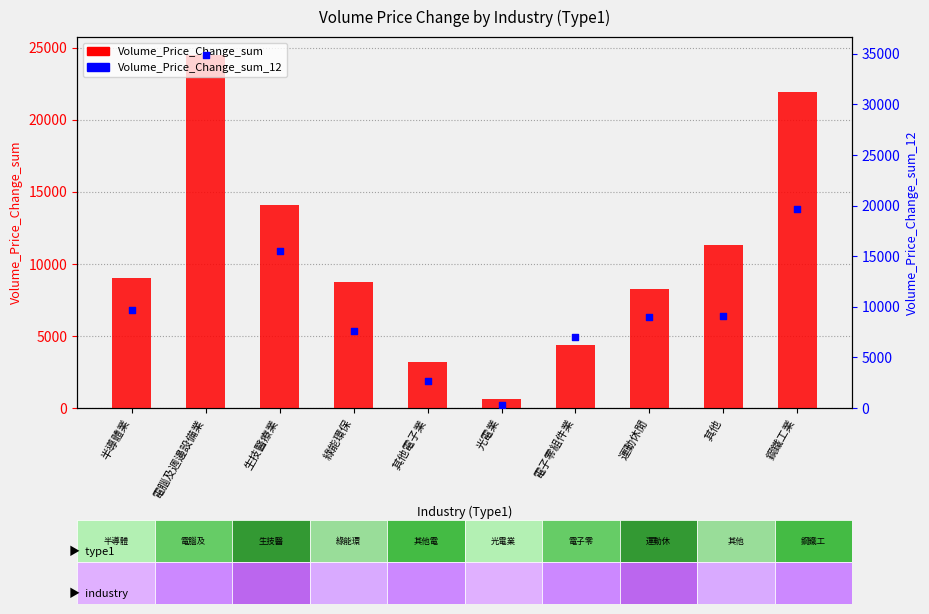

What is the total value across all series at 其他?

20418.5